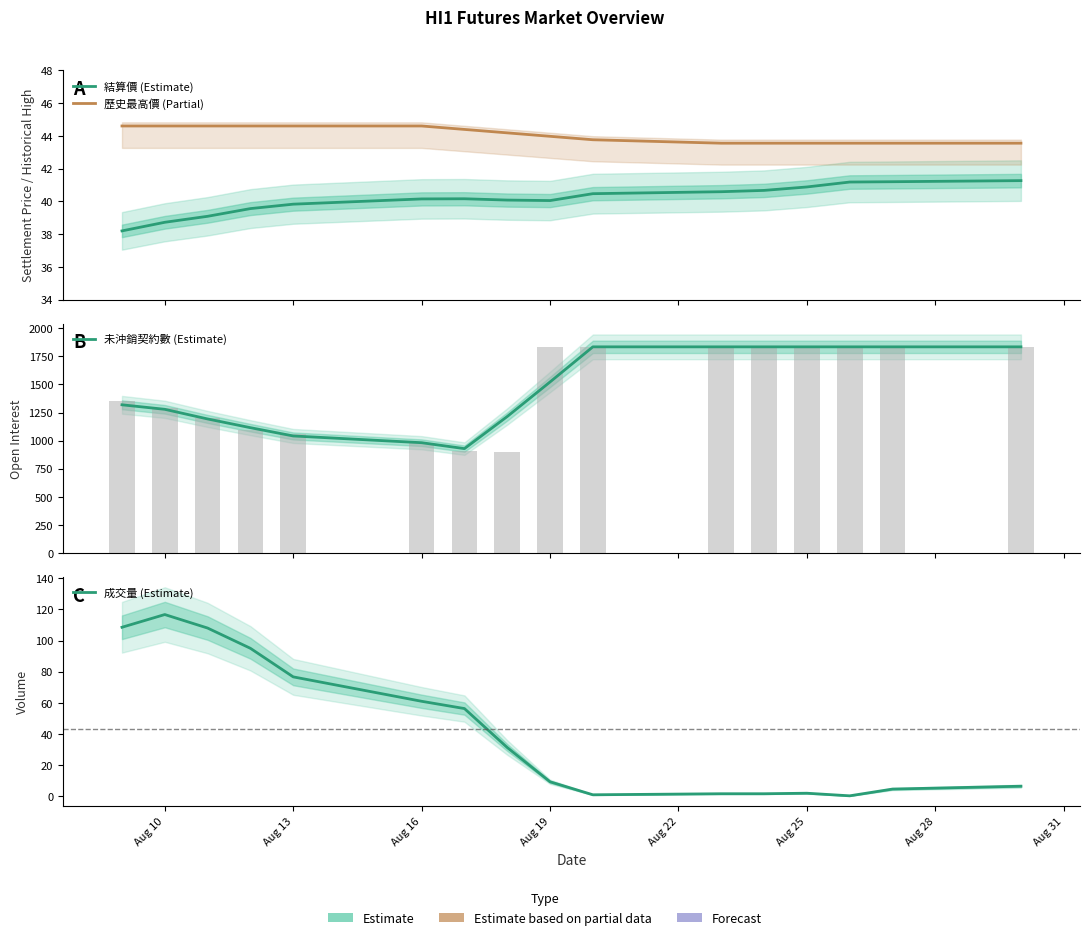

Rank the series by their maximum value, from highest to lowest.

未沖銷契約數 (Estimate), 成交量 (Estimate), 歷史最高價 (Partial), 結算價 (Estimate)